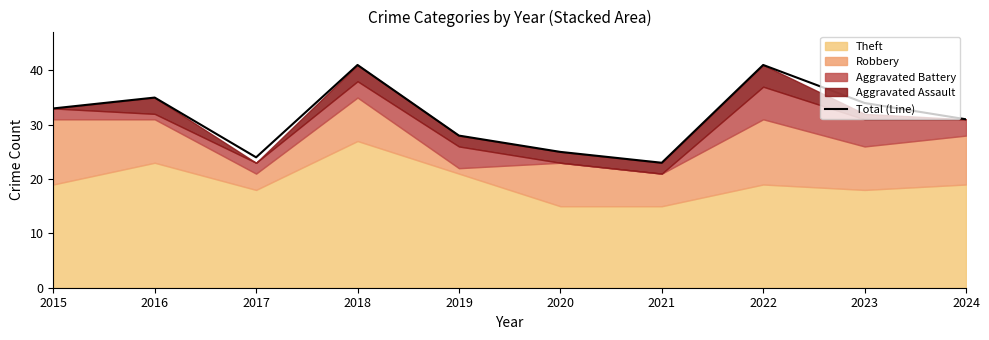

Rank the categories by value from lowest to highest.

2021, 2017, 2020, 2019, 2024, 2015, 2023, 2016, 2018, 2022